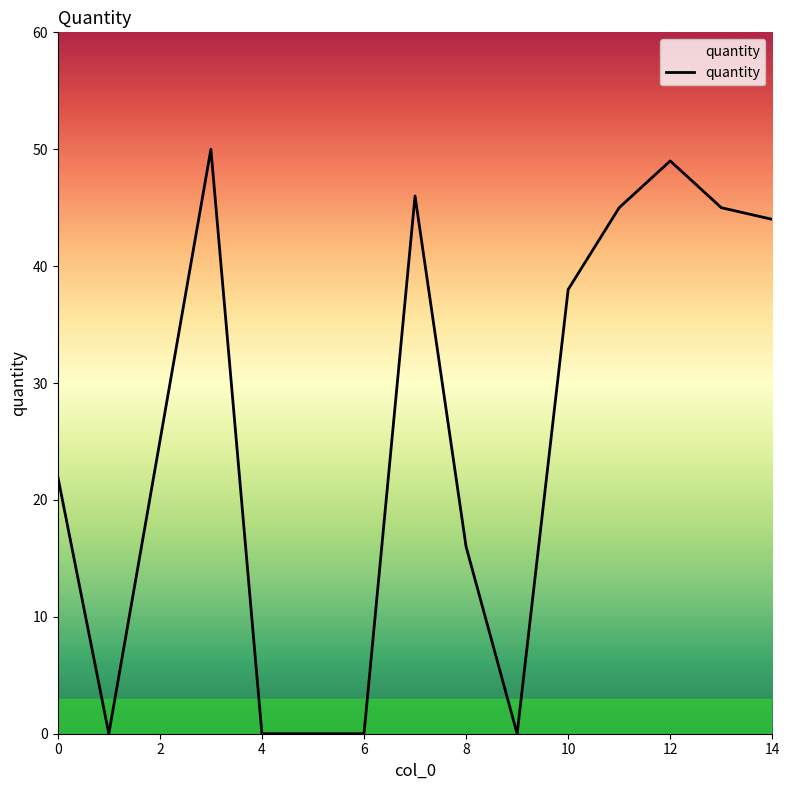

How many categories are shown in the chart?

15